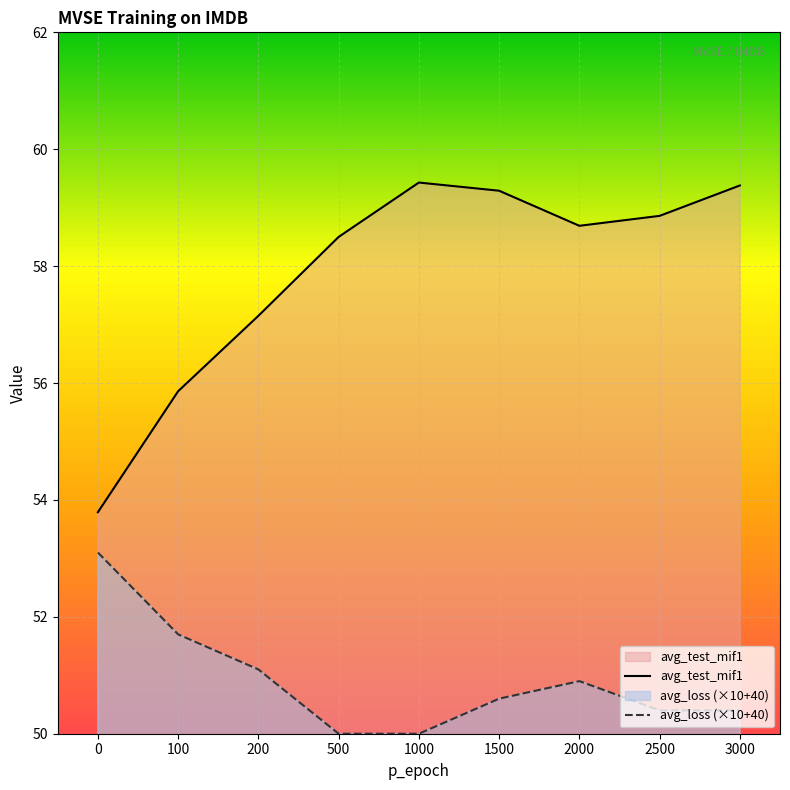

Is it true that avg_loss (×10+40) equals 50.0 at 1000?

True